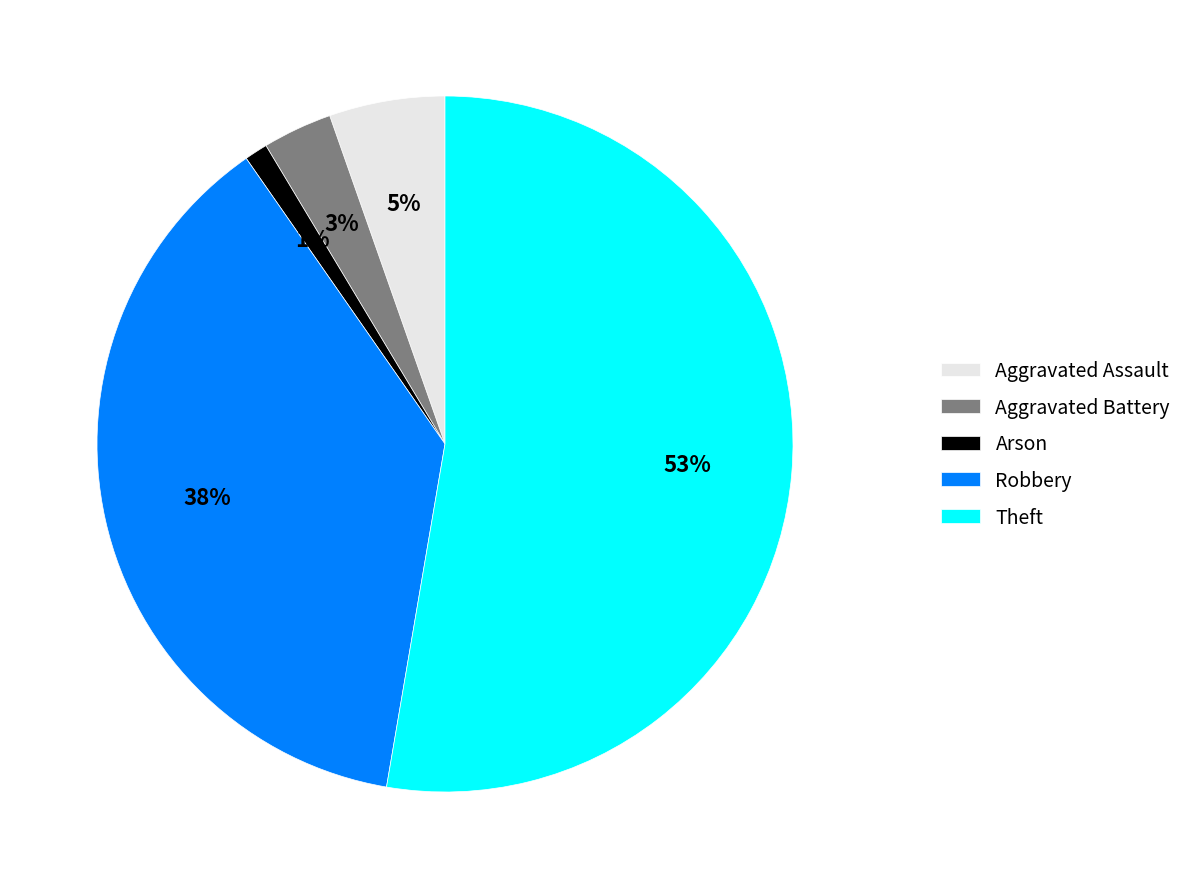

Between Aggravated Assault and Theft, which is larger?

Theft